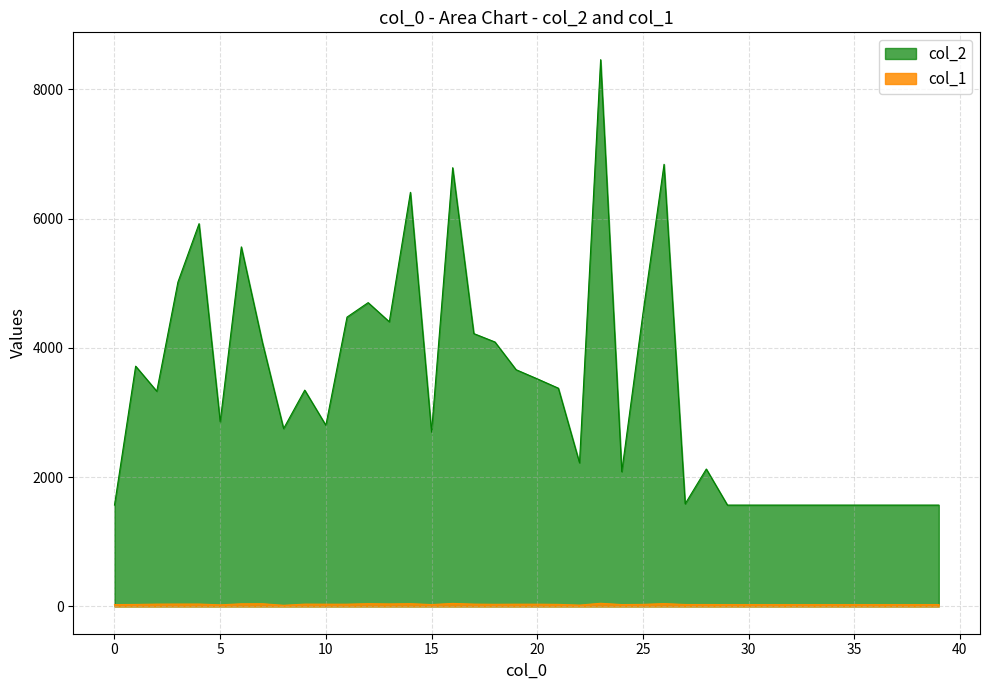

Reading left to right, transcribe all the data shown in this chart.

col_2: 1568	3718	3330	5019	5923	2857	5564	4082	2752	3347	2803	4477	4701	4405	6408	2699	6789	4222	4092	3663	3522	3377	2222	8461	2085	4529	6842	1588	2126	1568	1568	1568	1568	1568	1568	1568	1568	1568	1568	1568
col_1: 28	30	35	36	36	24	40	41	17	35	34	34	42	38	42	28	46	35	32	34	34	31	20	48	28	31	43	29	29	28	28	28	28	28	28	28	28	28	28	28